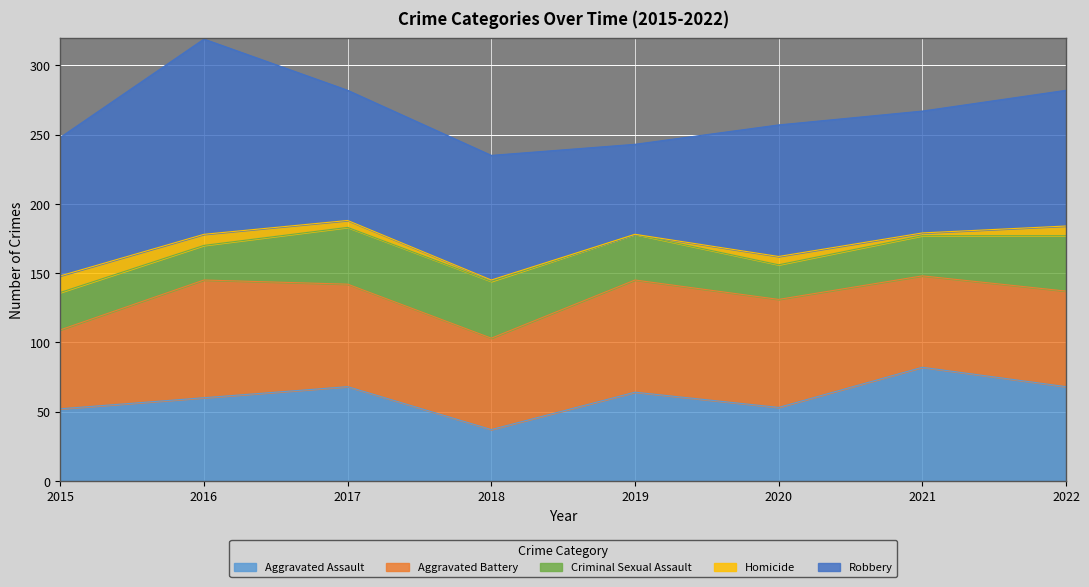

How many data points in Criminal Sexual Assault are above 33?

3